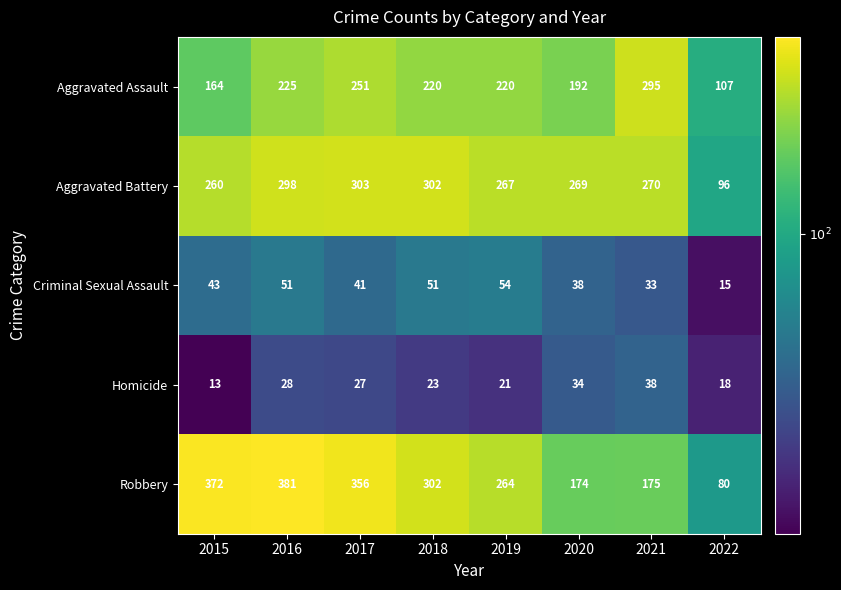

What is the maximum value shown in the chart?

381